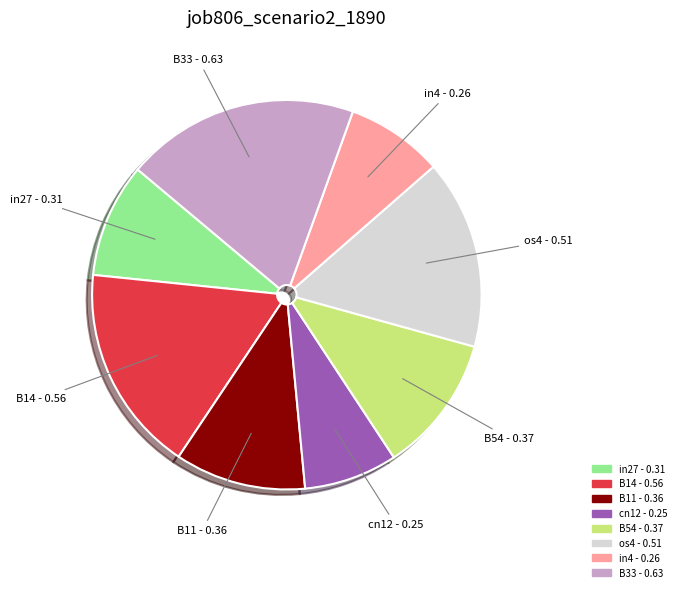

Does any single category account for the majority?

No